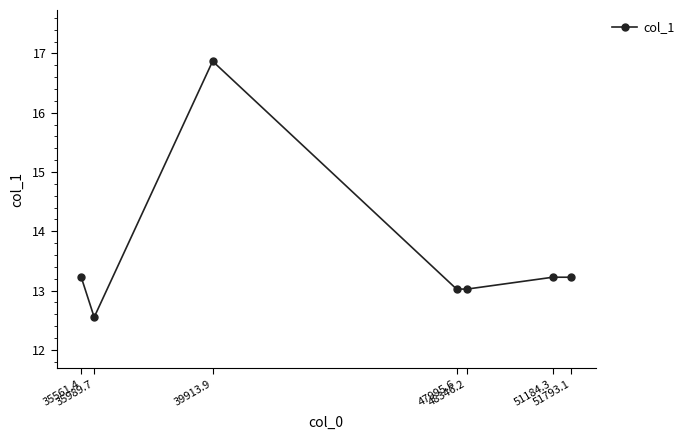

Reading left to right, transcribe all the data shown in this chart.

13.2	12.6	16.9	13.0	13.0	13.2	13.2